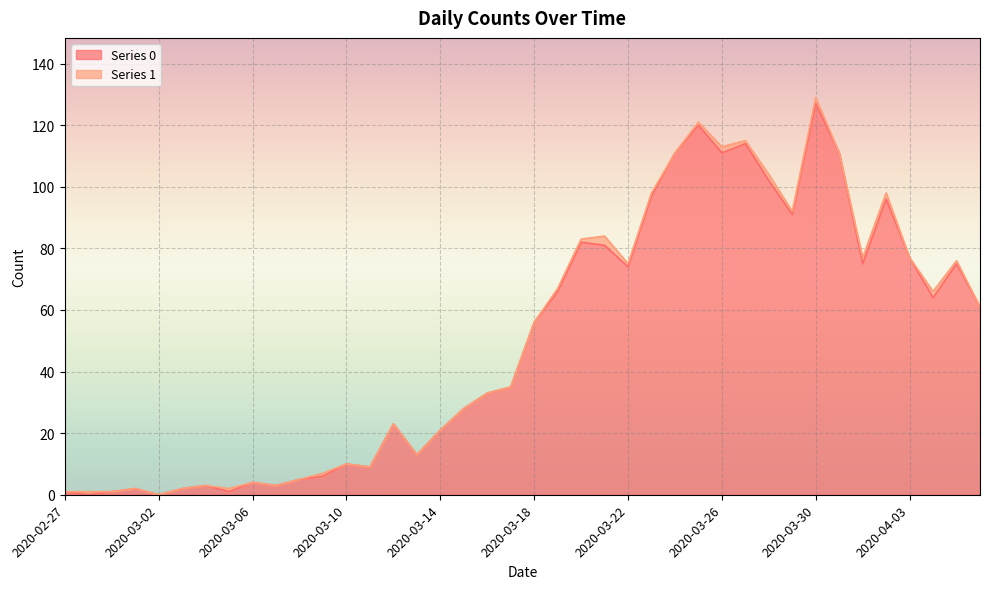

How many lines are shown in the chart?

2